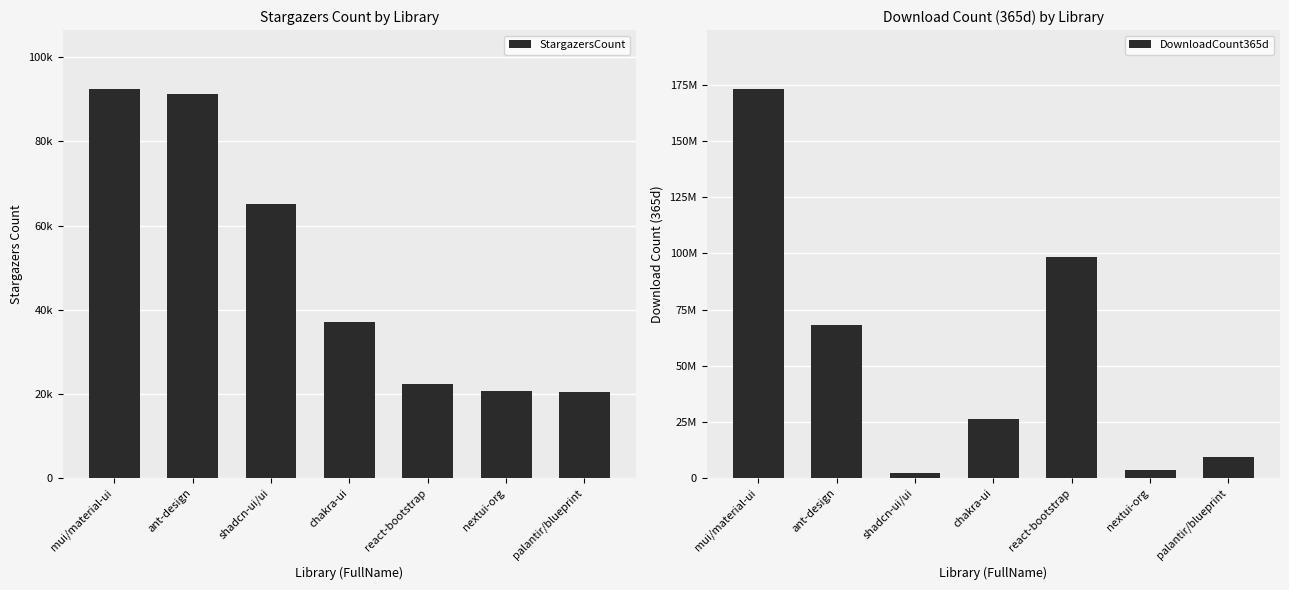

What position from the left is chakra-ui?

4